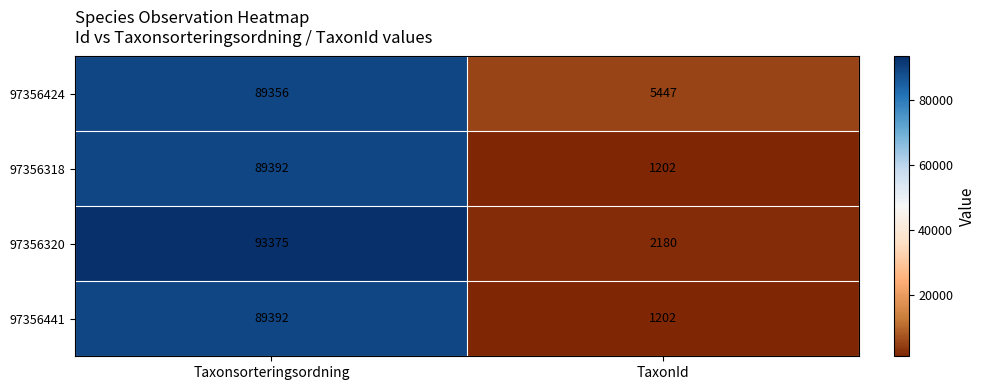

How many data points does each series have?

2